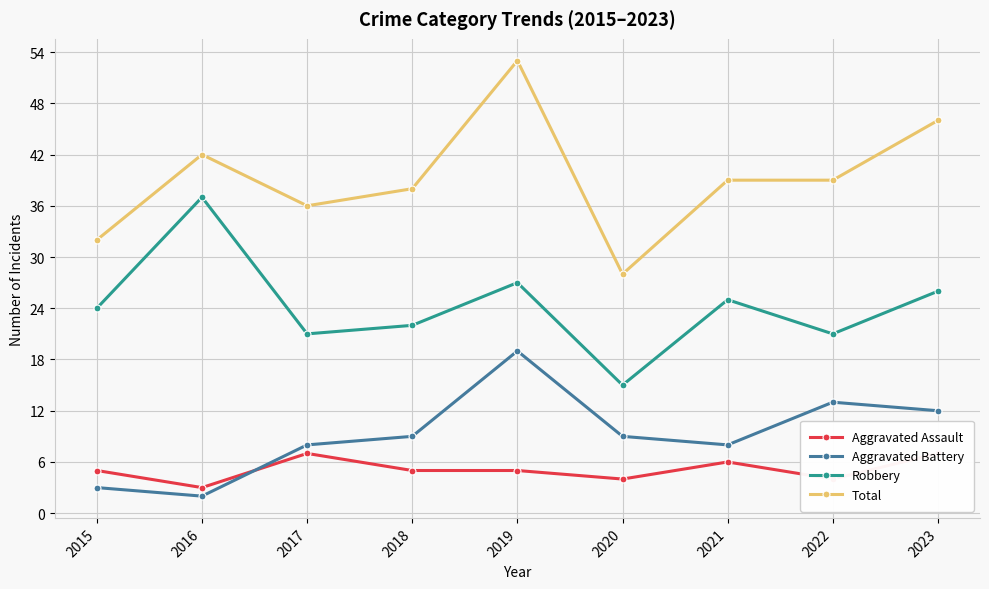

The Aggravated Assault series shows 10 at 2017. True or false?

False